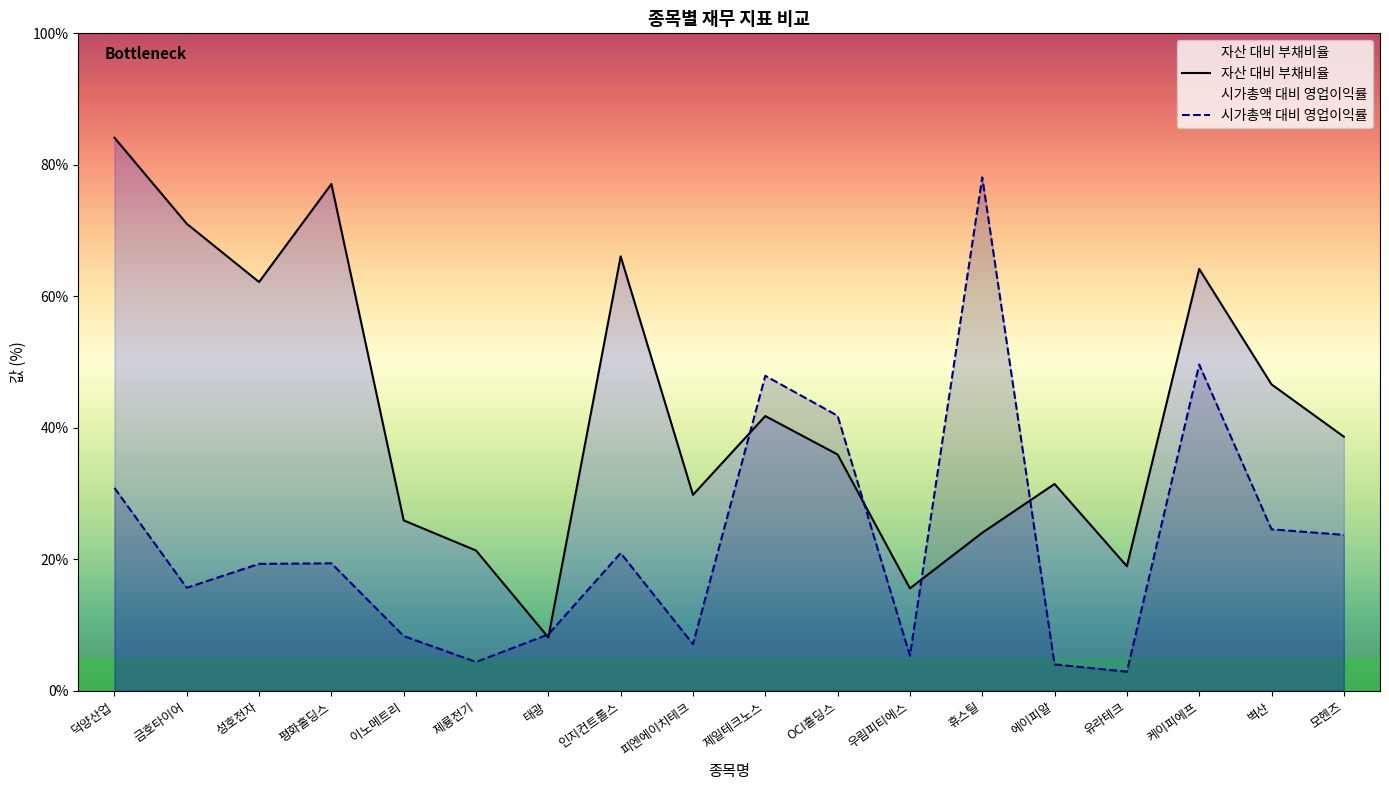

What are all the series names shown in the legend?

자산 대비 부채비율, 시가총액 대비 영업이익률